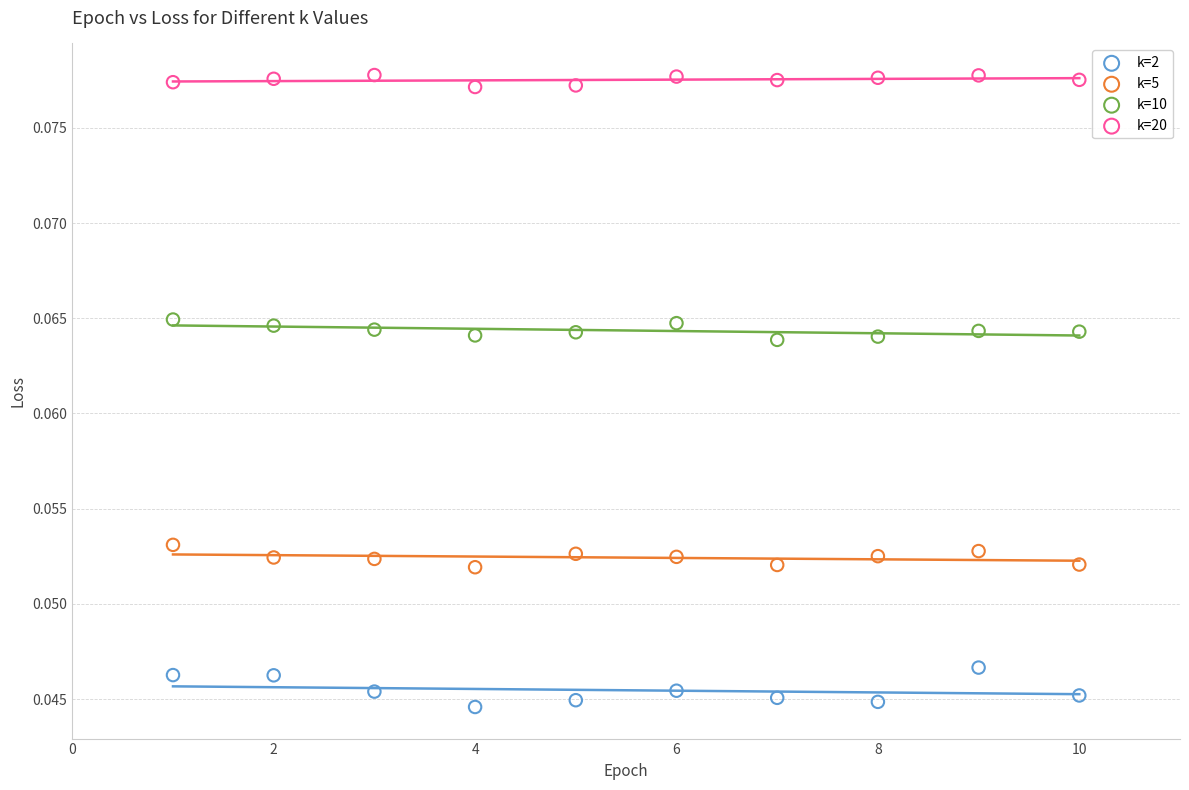

Which series reaches the maximum Y coordinate?

k=20